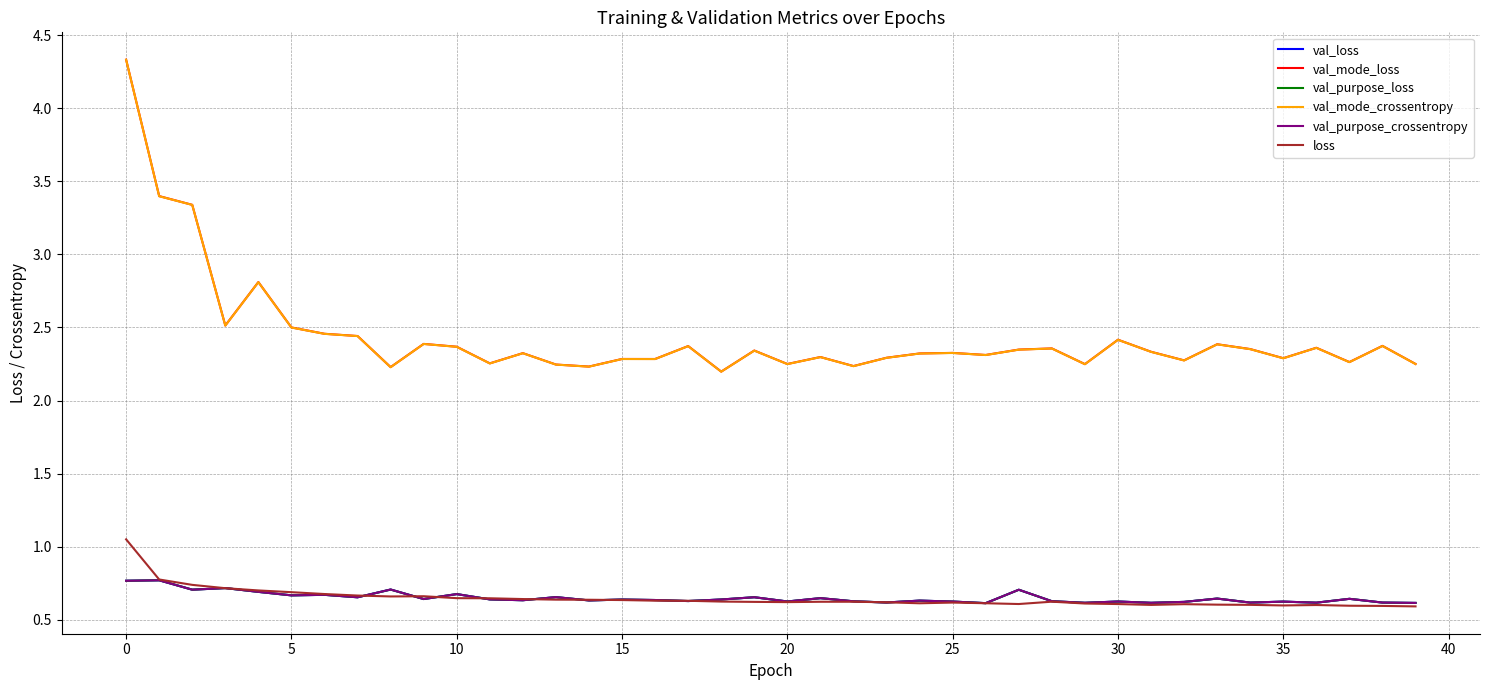

What is the greatest value displayed?

4.3